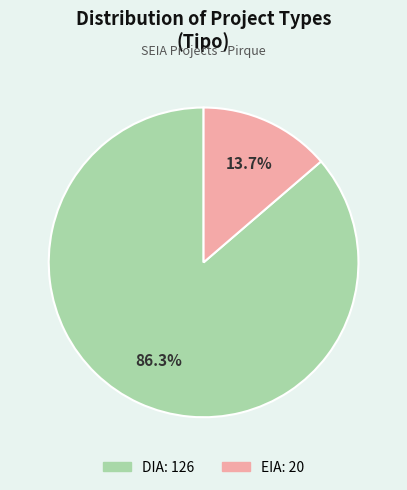

To the nearest percent, what percentage of the pie is EIA?

14%